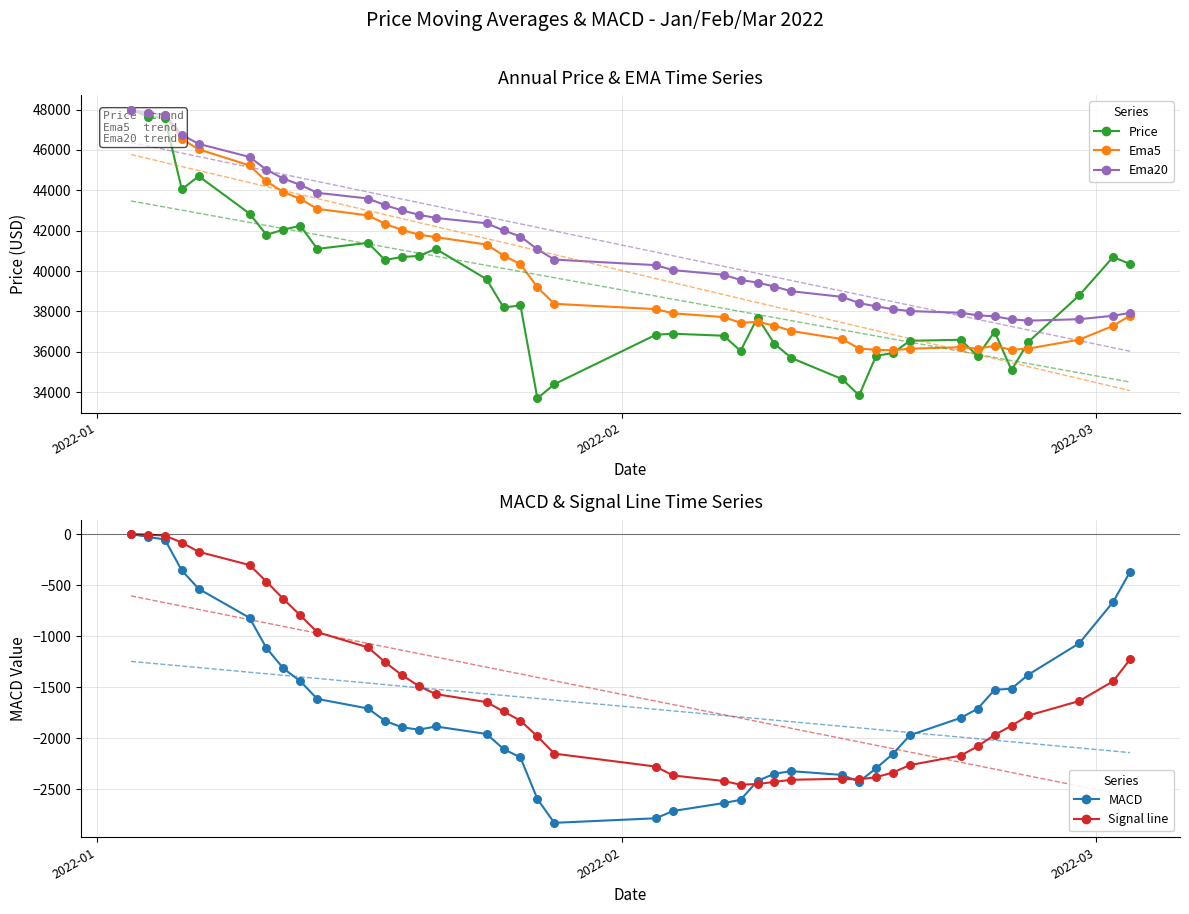

At how many categories does at least one series exceed 2033?

40